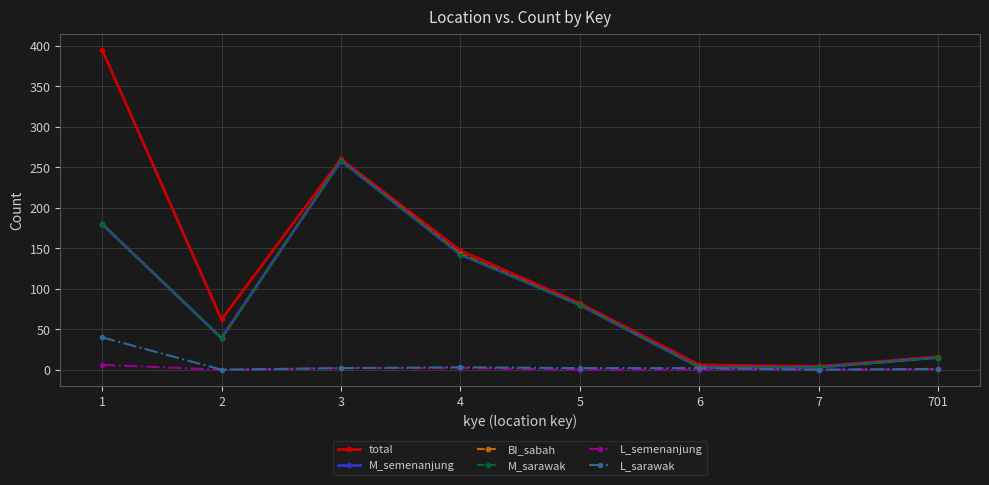

Is this an area chart (filled region under the line)?

No